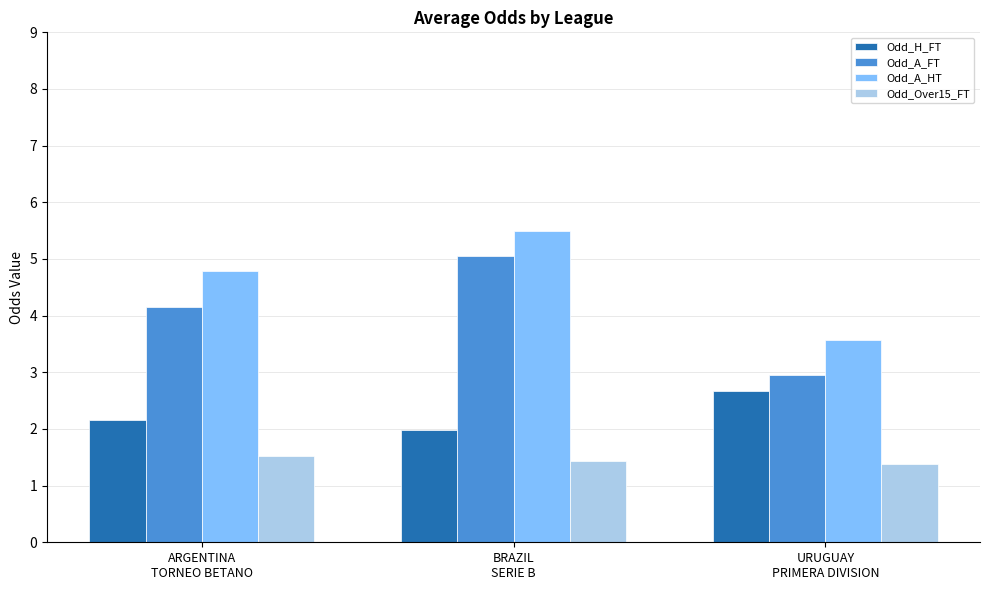

How many groups of bars are there?

3